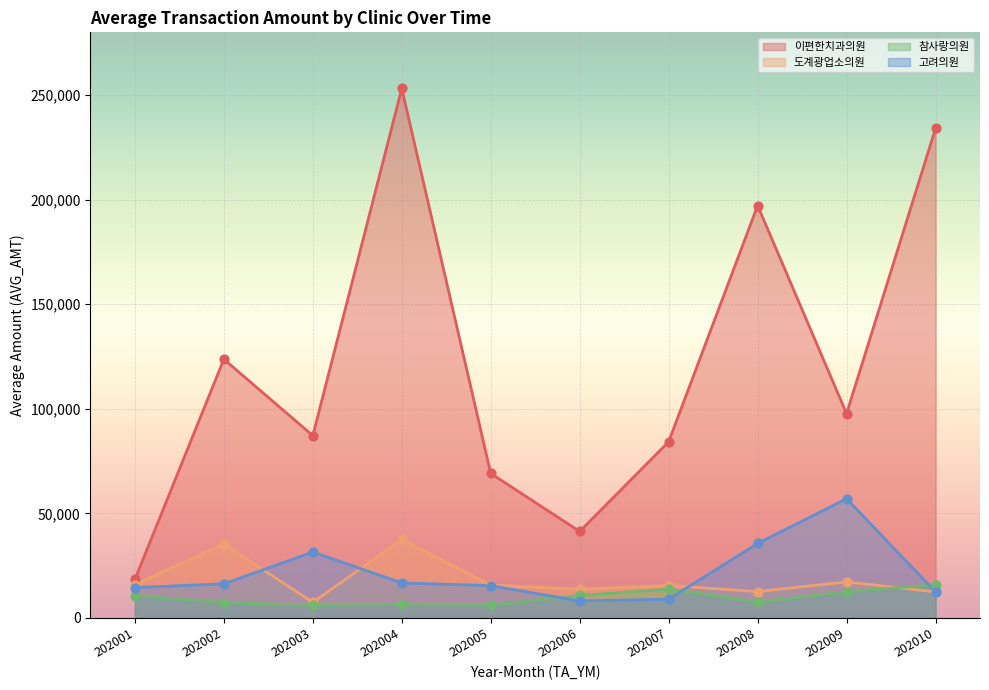

Which series has the largest Y range (max minus min)?

이편한치과의원